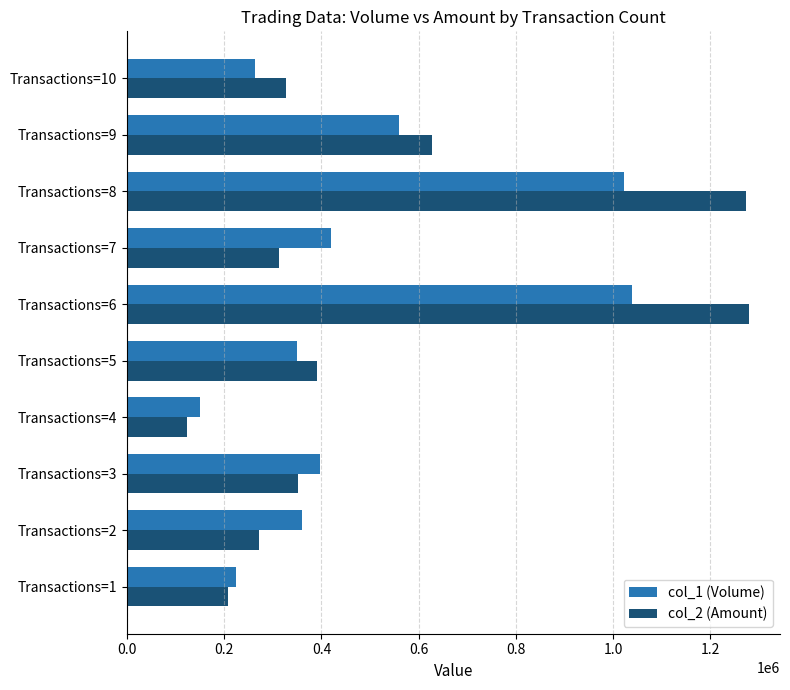

Which series has the largest range (max minus min)?

col_2 (Amount)